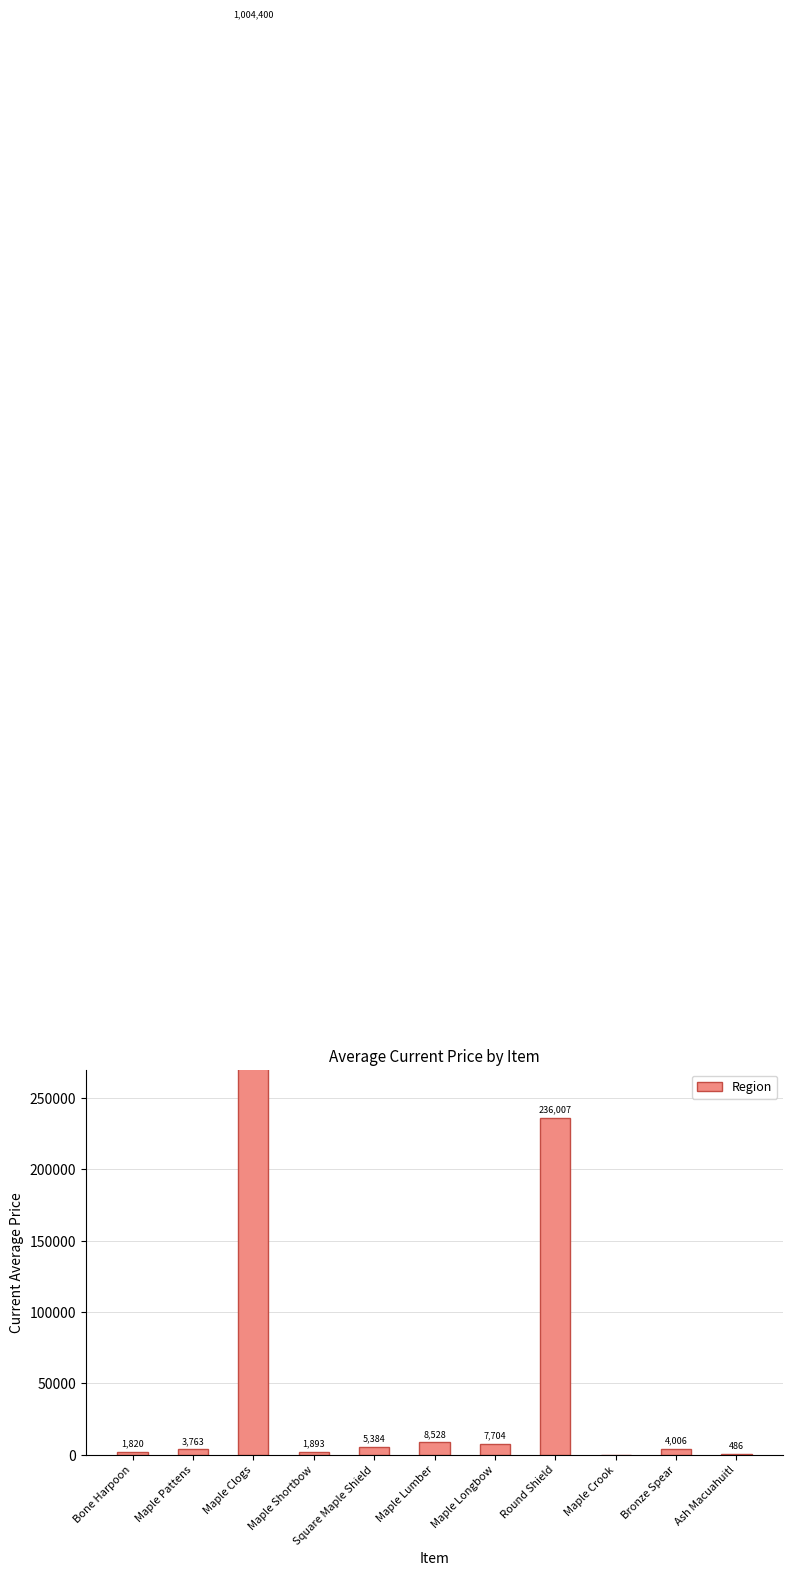

What is the label of the 10th bar from the left?

Bronze Spear